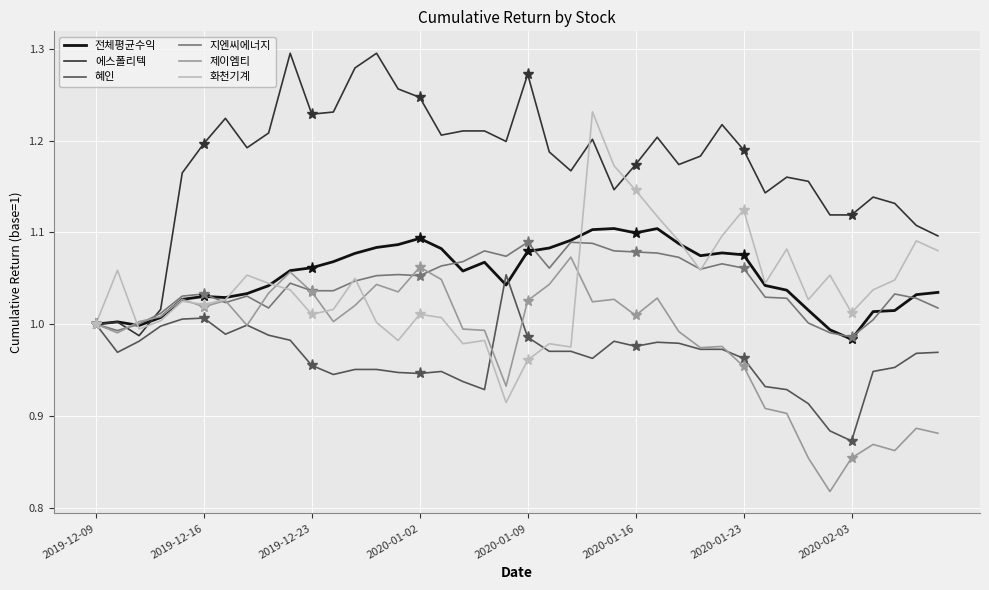

The value of 혜인 at 2019-12-16 is 0.5. True or false?

False